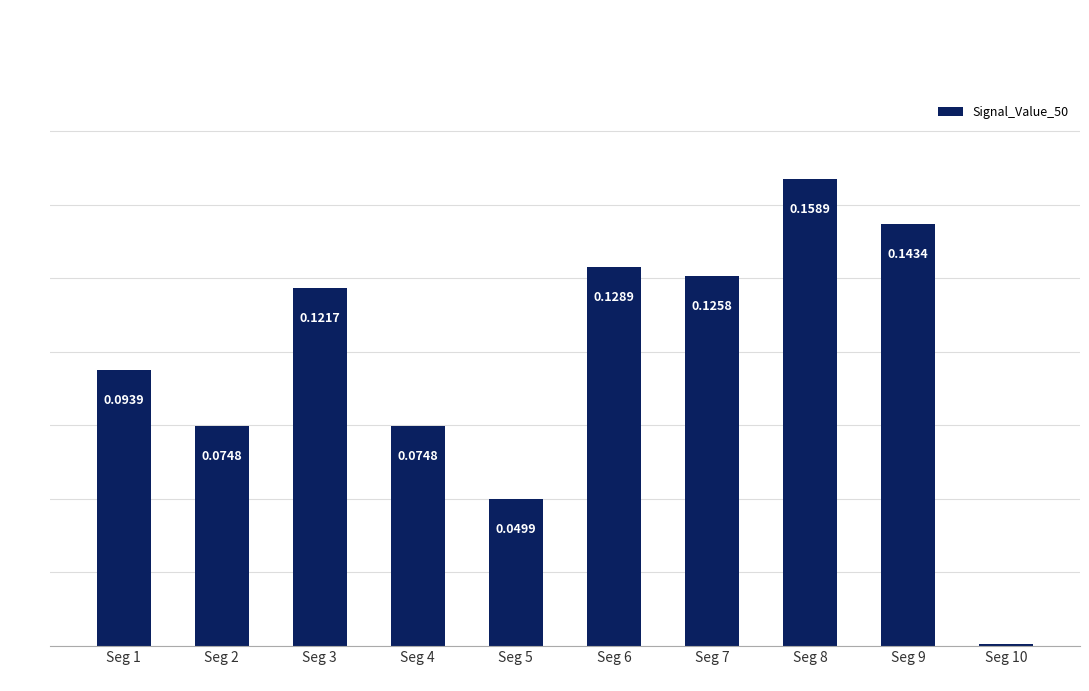

What is the change in value from Seg 2 to Seg 6?

+0.1